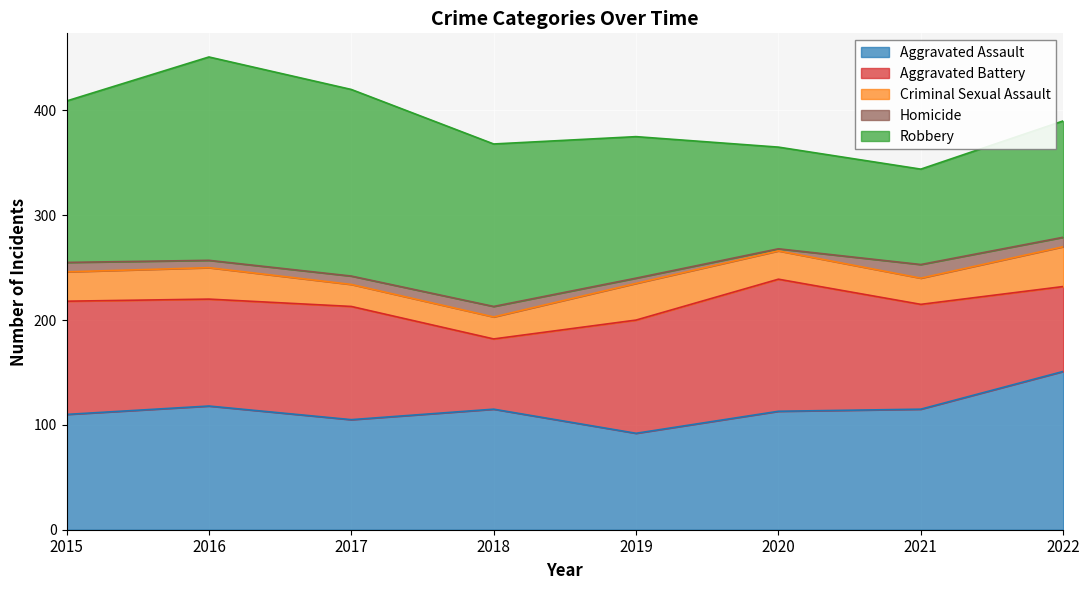

The Aggravated Battery series shows 126 at 2020. True or false?

True